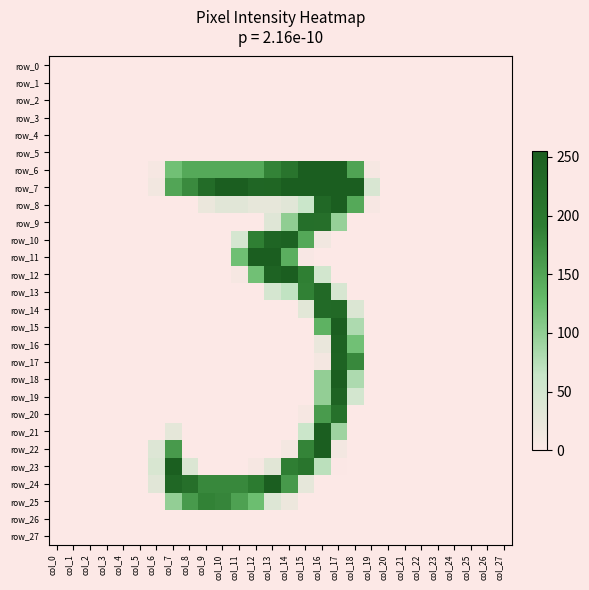

Where is row_2 nearest to the value 0?

col_0